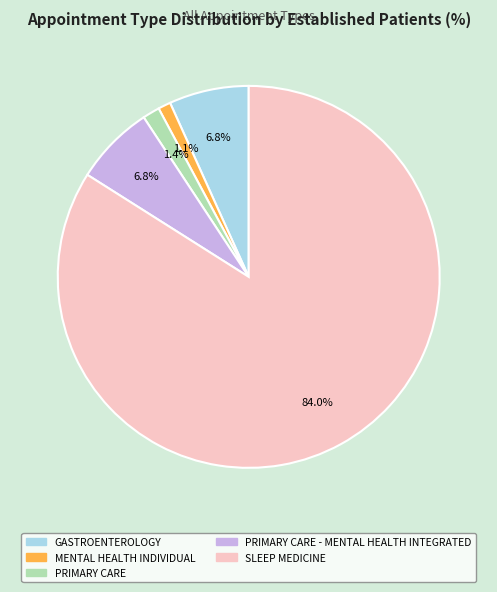

To the nearest percent, what is the average slice percentage?

20%